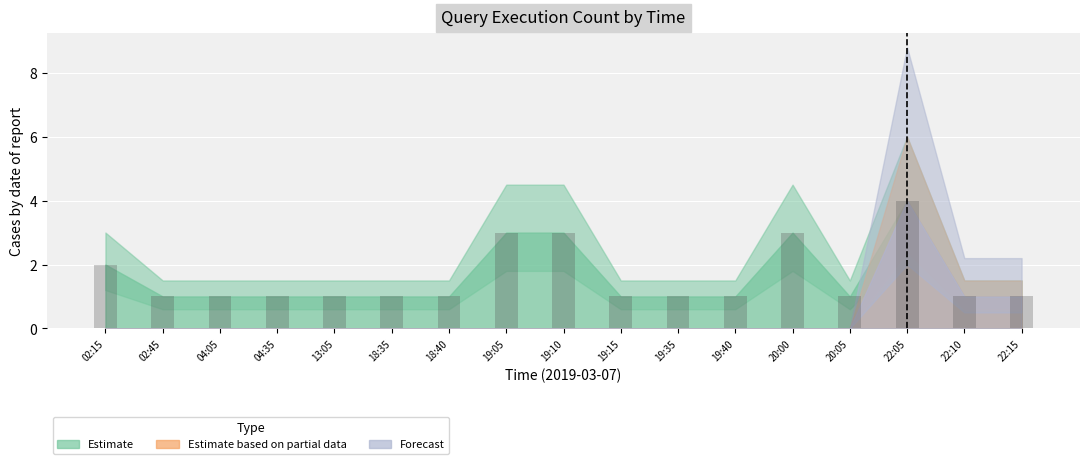

Are the bars grouped side by side (vs. stacked)?

No